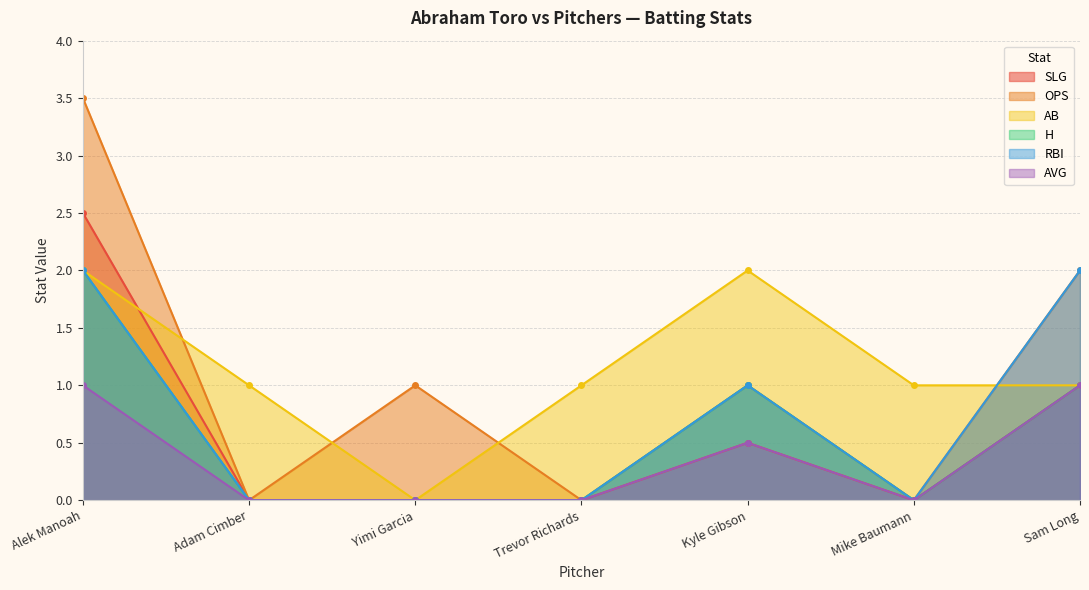

List the labels in order of slg value, smallest first.

Adam Cimber, Yimi Garcia, Trevor Richards, Mike Baumann, Kyle Gibson, Sam Long, Alek Manoah